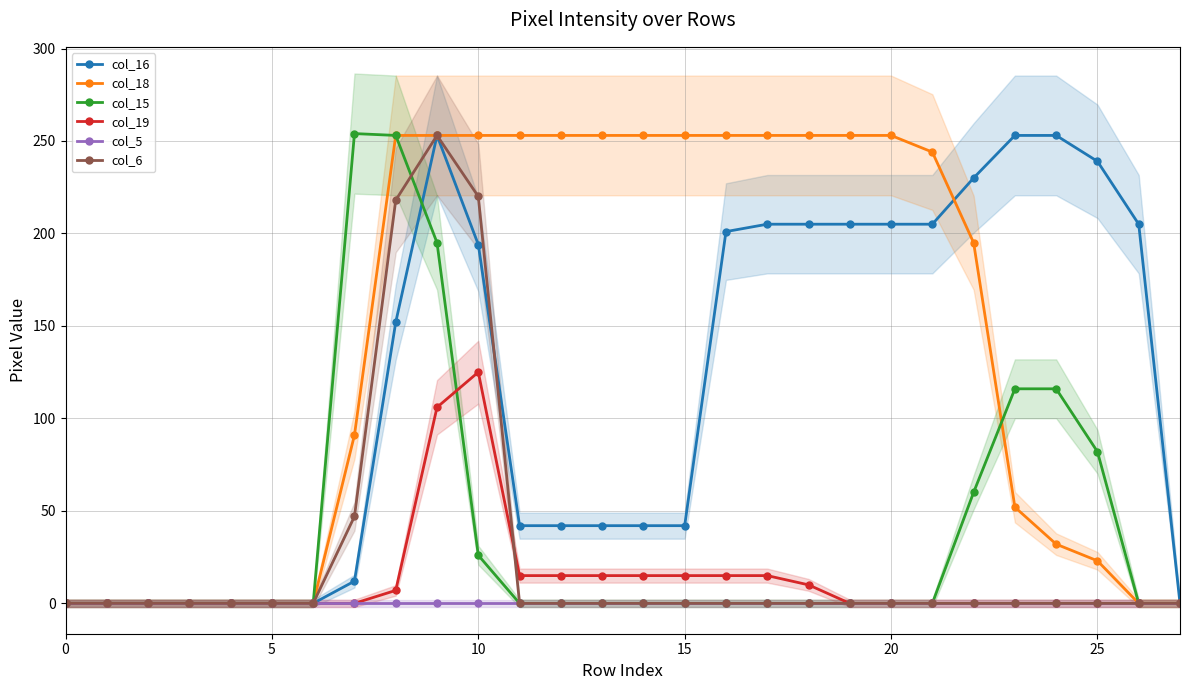

The value of col_15 at 16 is 0. True or false?

True